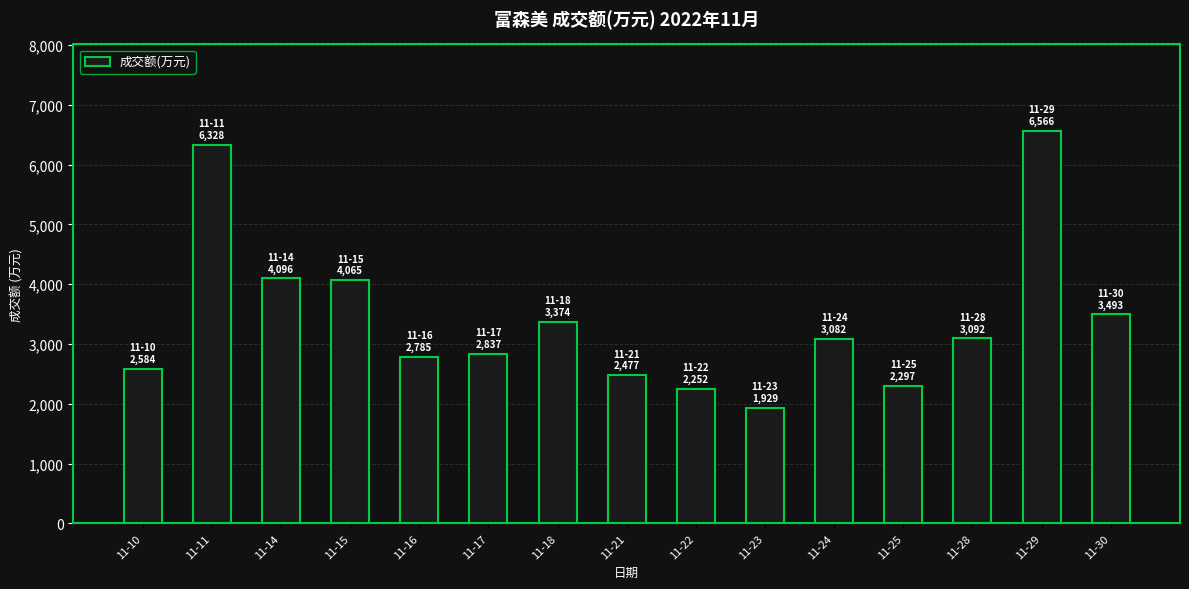

Between 11-23 and 11-29, which is larger?

11-29